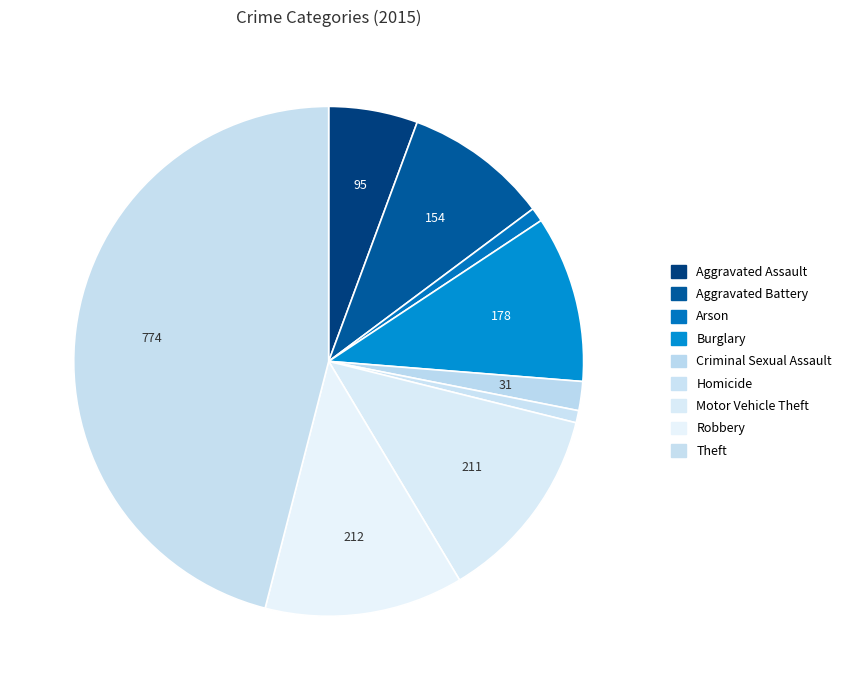

Count the number of slices in the pie.

9